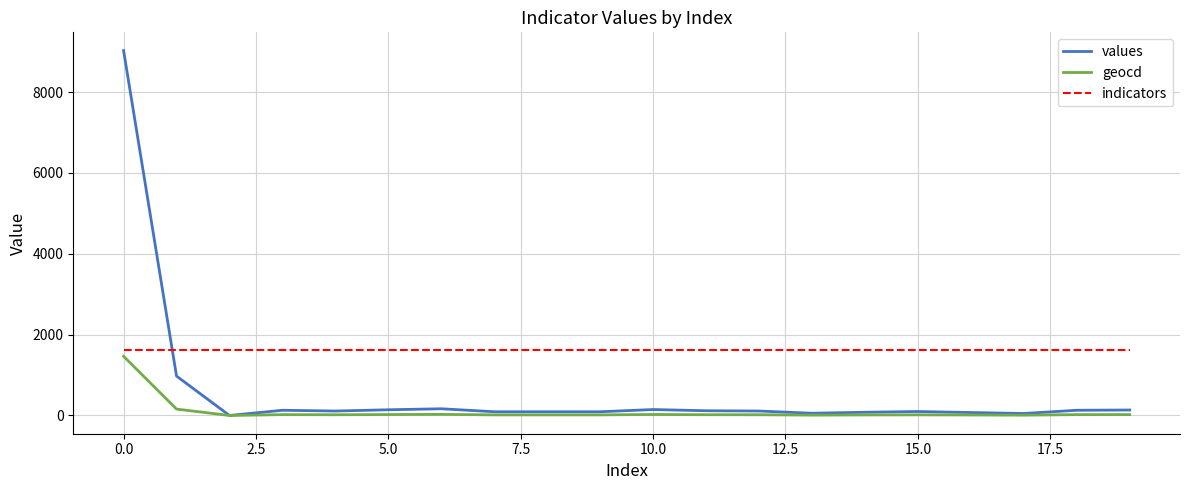

Which series has the largest total across all categories?

indicators